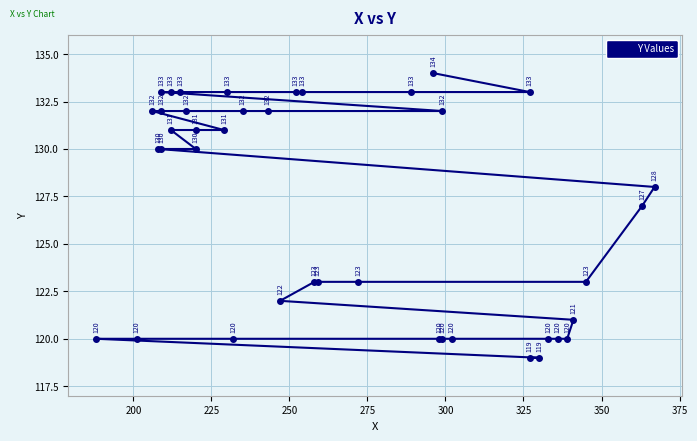

What is the sum of all values?

5081